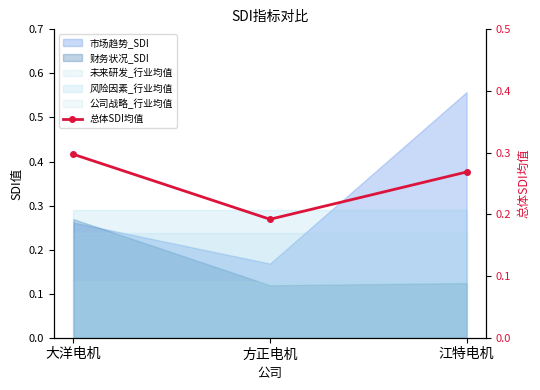

How many lines are shown in the chart?

1